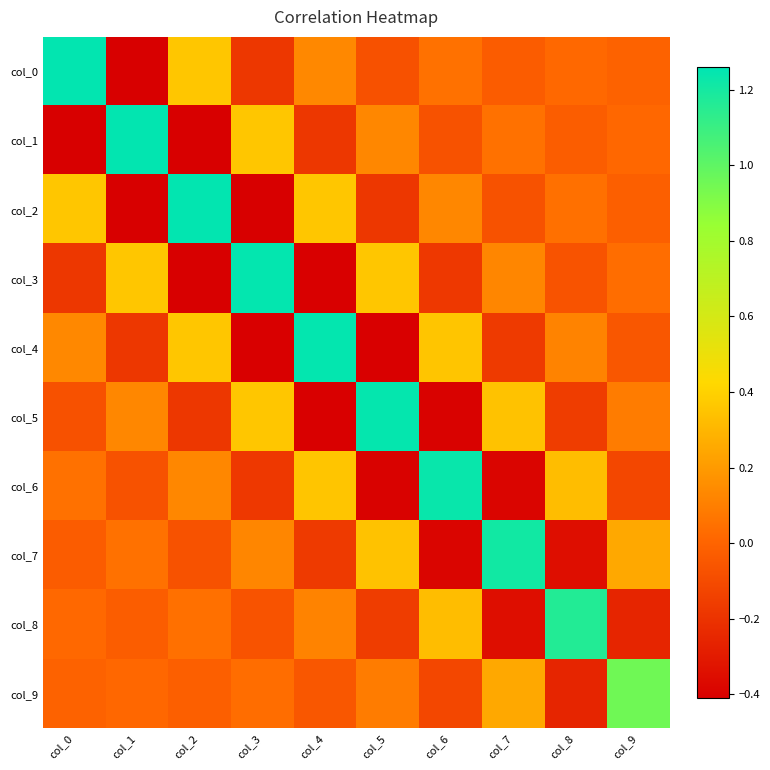

How many series are shown in this chart?

10